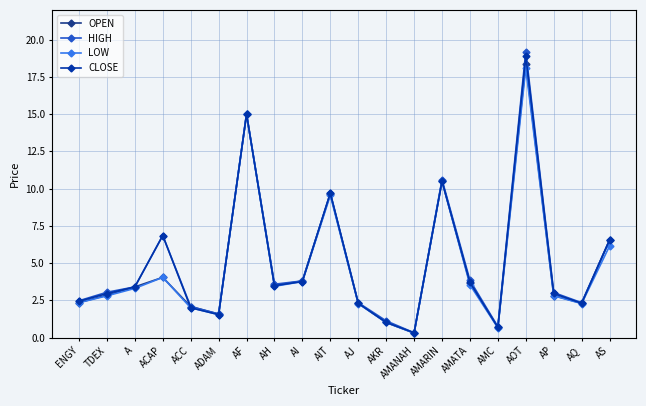

Read the HIGH value at ADAM.

1.6